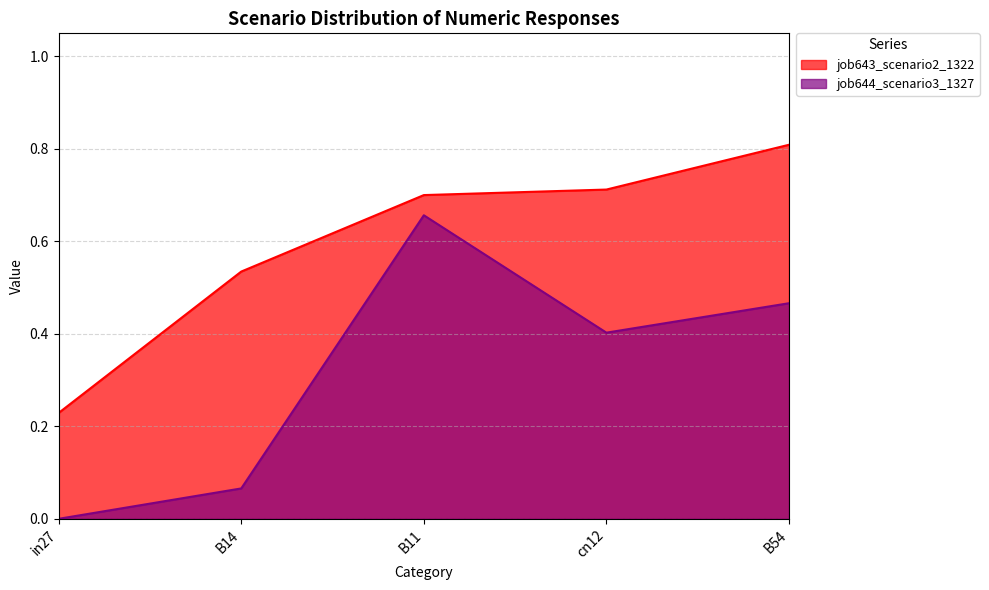

Where is job643_scenario2_1322 nearest to the value 0?

in27